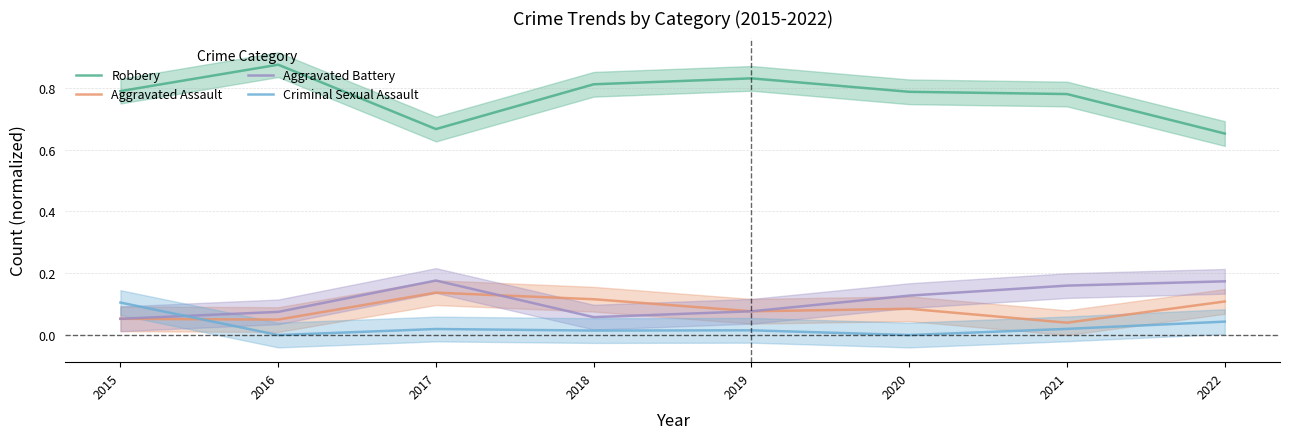

Which series has the widest spread of values?

Robbery